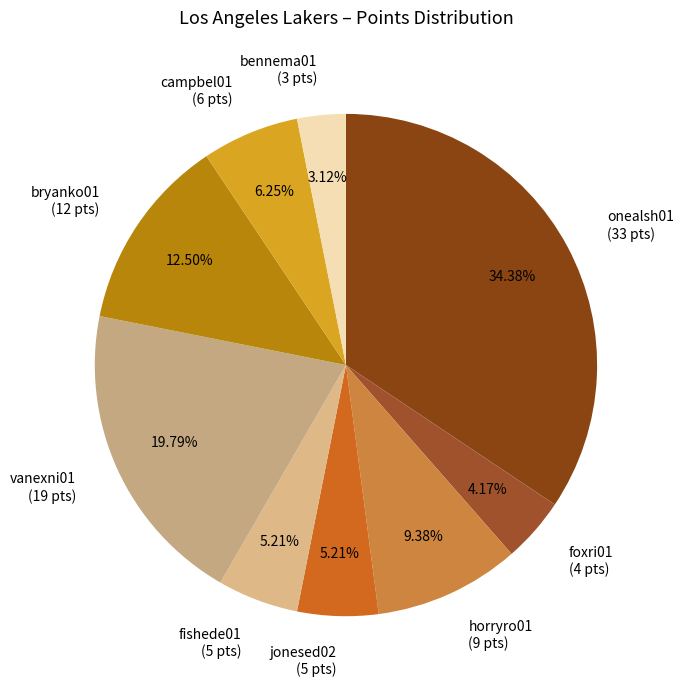

Does any single category account for the majority?

No